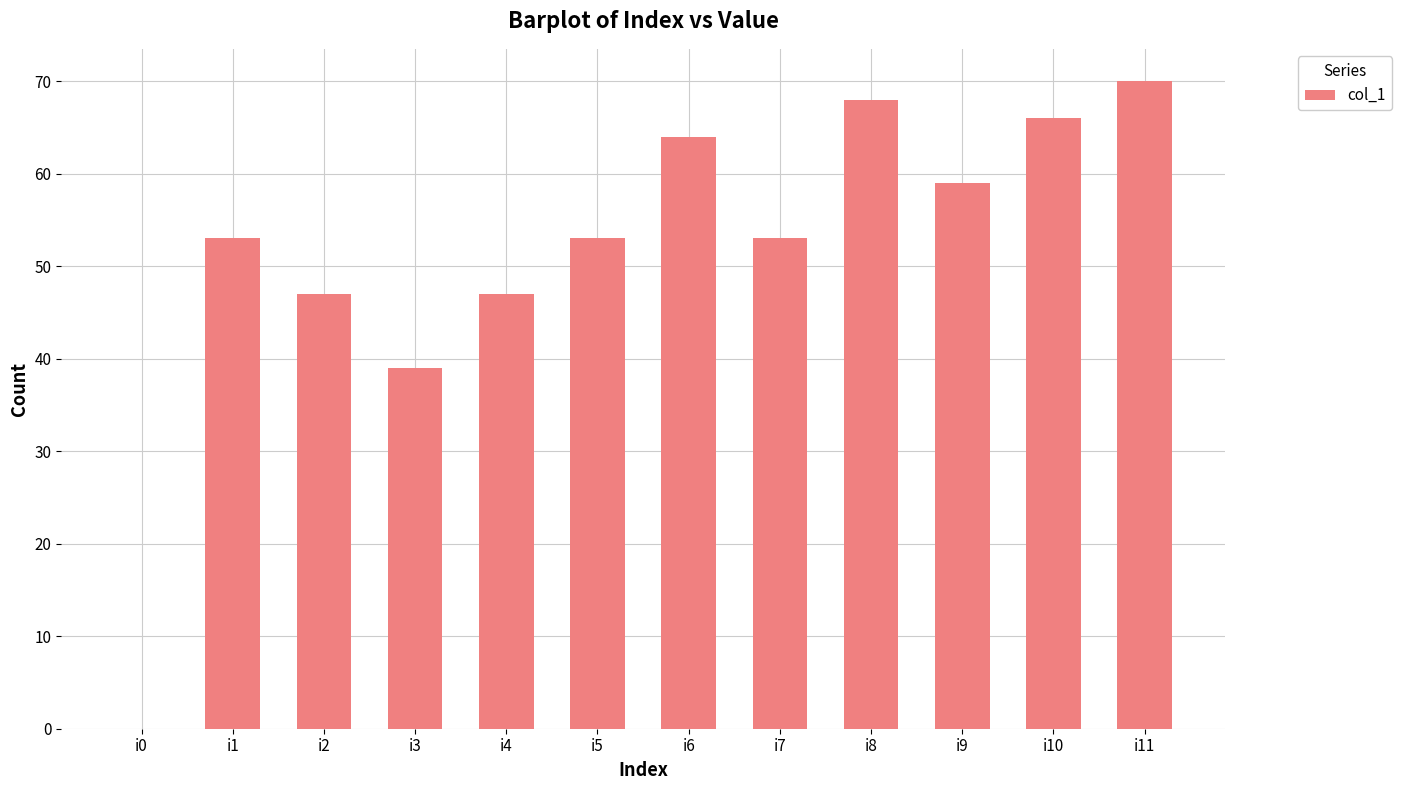

At which label is the value closest to 35?

i3